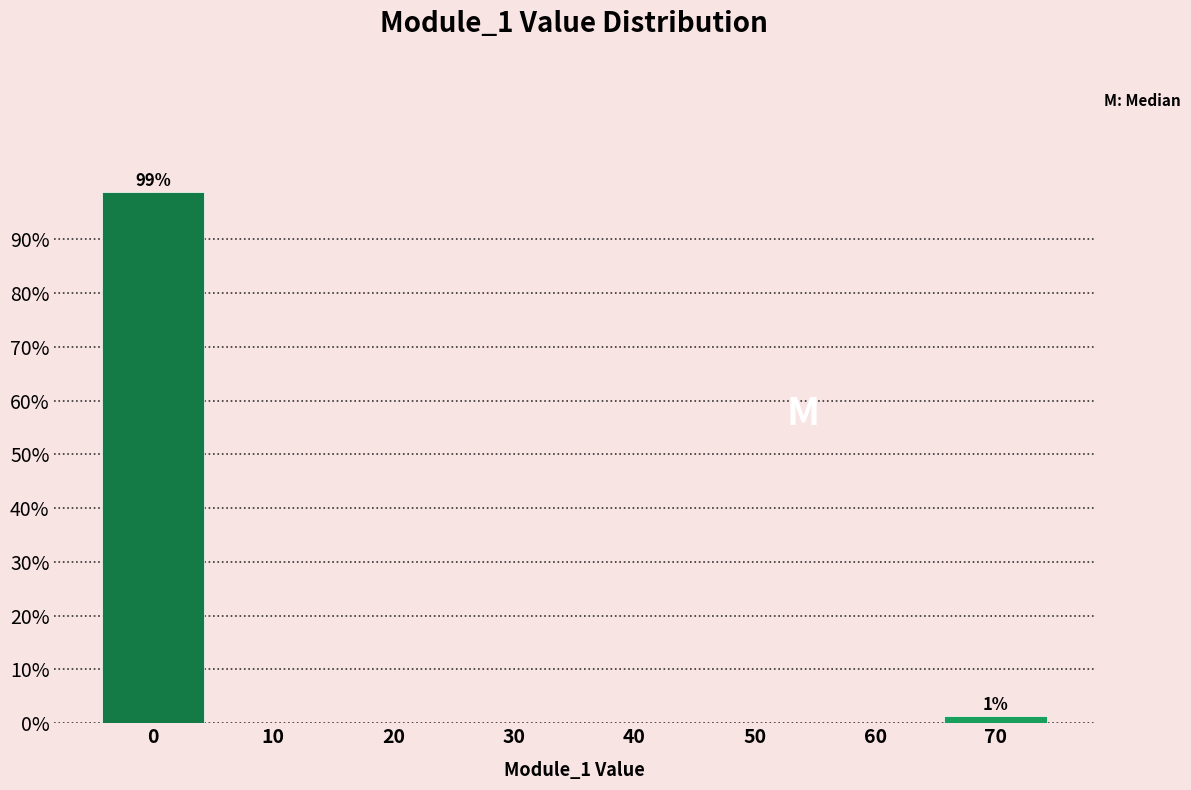

Over which range of the x-axis is the bar tallest?

-5 to 5